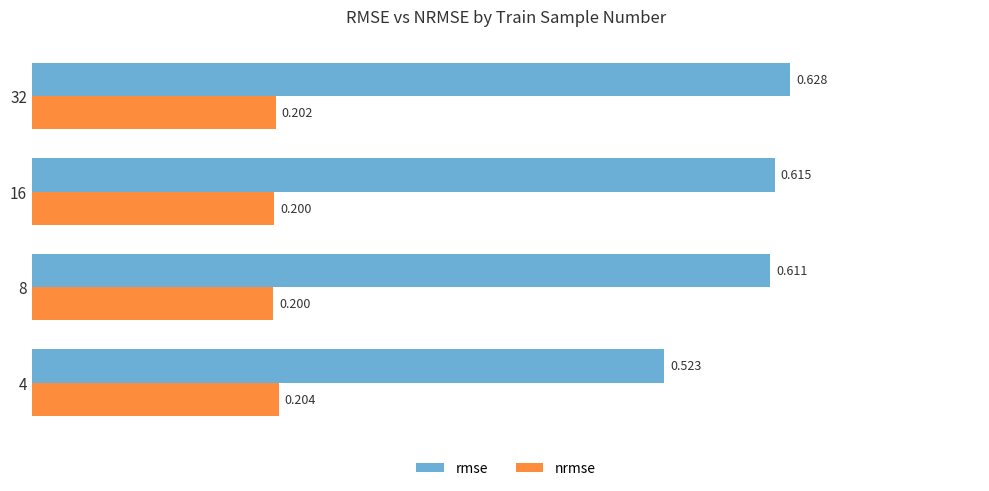

Which series has the largest range (max minus min)?

rmse